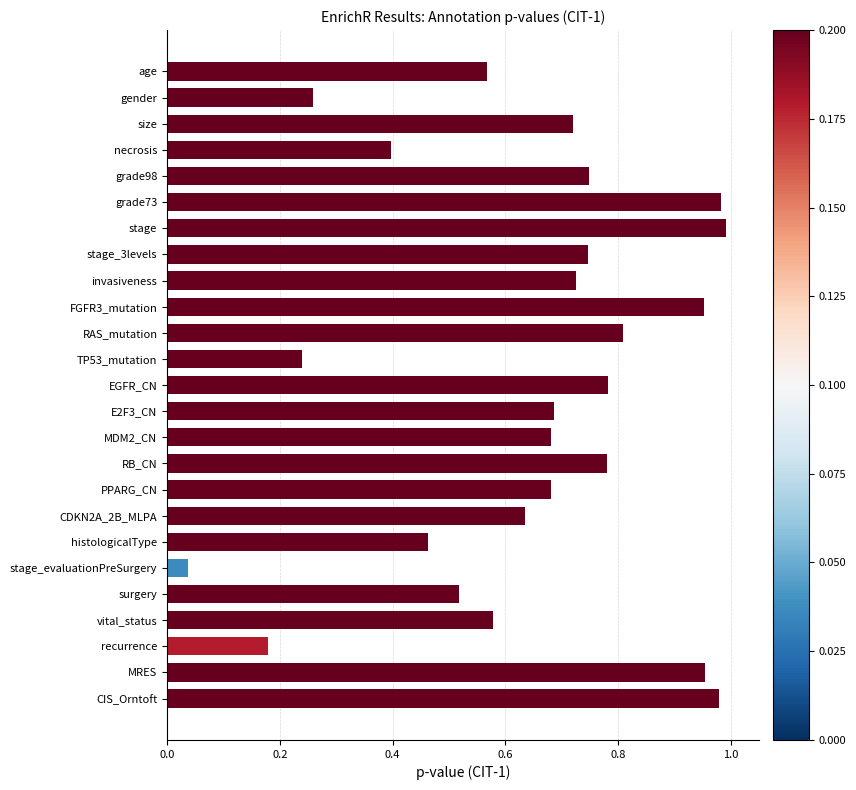

How many series are shown in this chart?

1